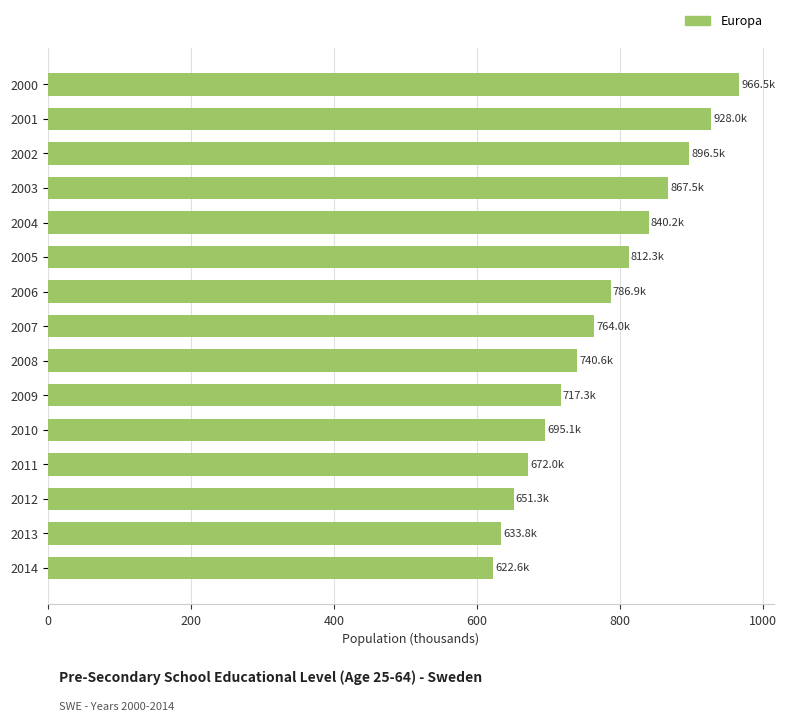

Reading bottom to top, transcribe all the data shown in this chart.

2014=622.6	2013=633.8	2012=651.3	2011=672.0	2010=695.1	2009=717.3	2008=740.6	2007=764.0	2006=786.9	2005=812.3	2004=840.2	2003=867.5	2002=896.5	2001=928.0	2000=966.5